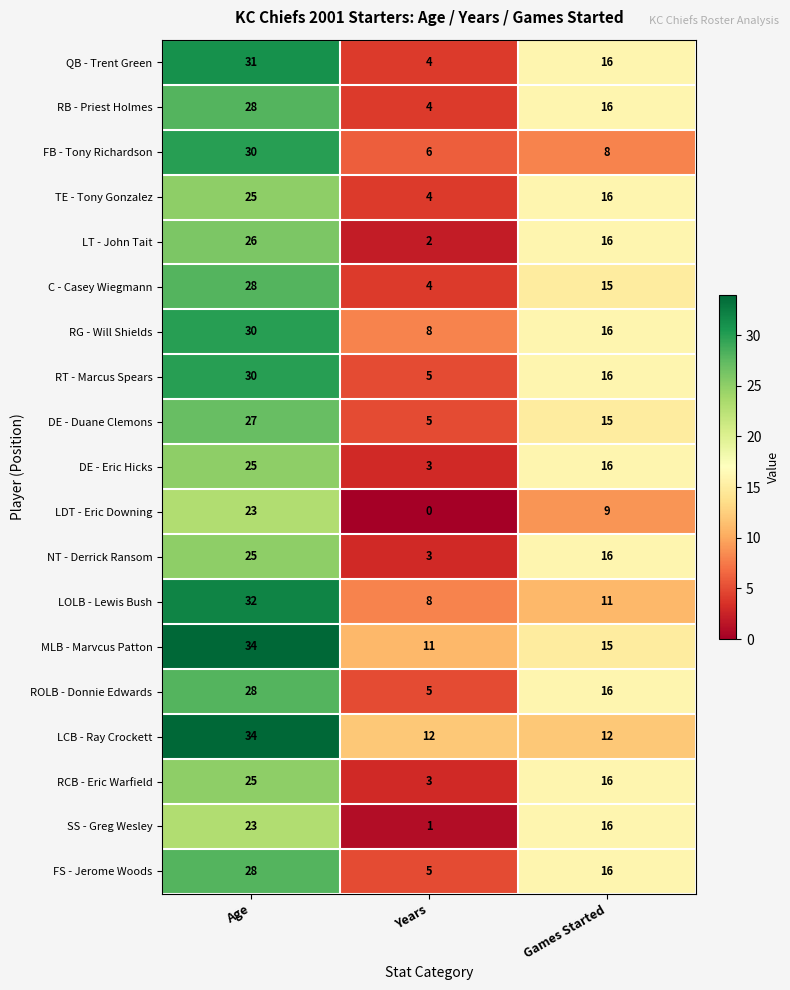

At which category is the sum across all series the highest?

Age